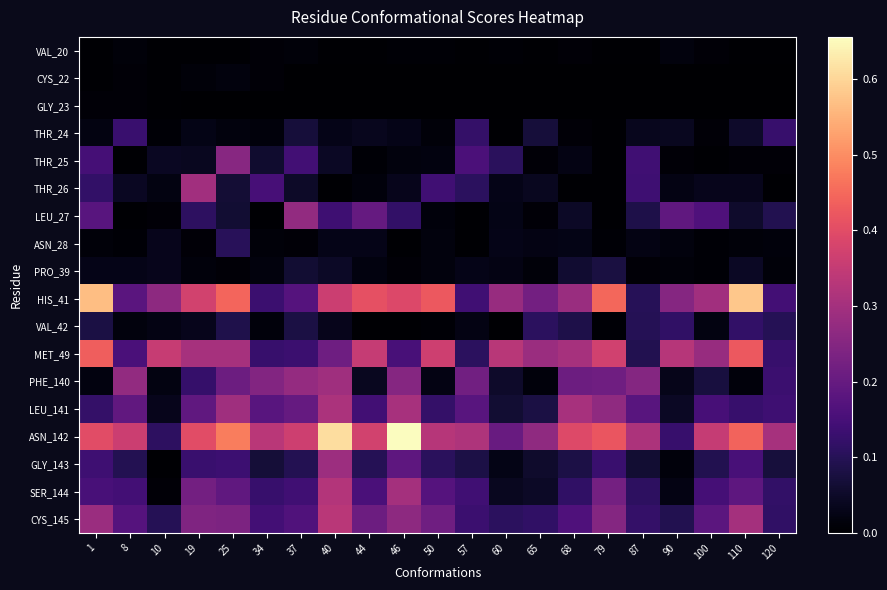

Which category has the lowest value across all series?

37